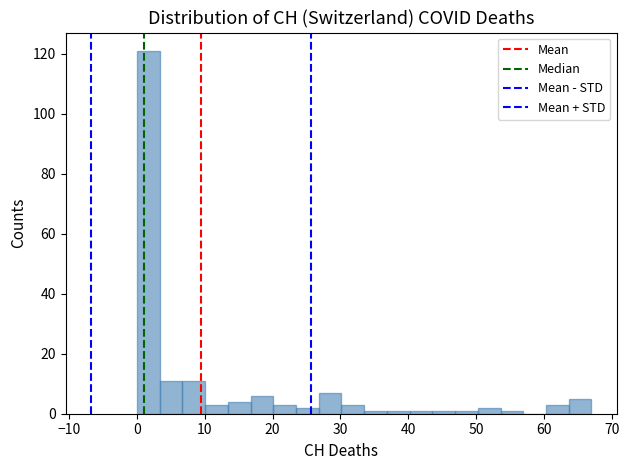

Read against the x-axis, roughly where is the centre of the tallest bar?

2